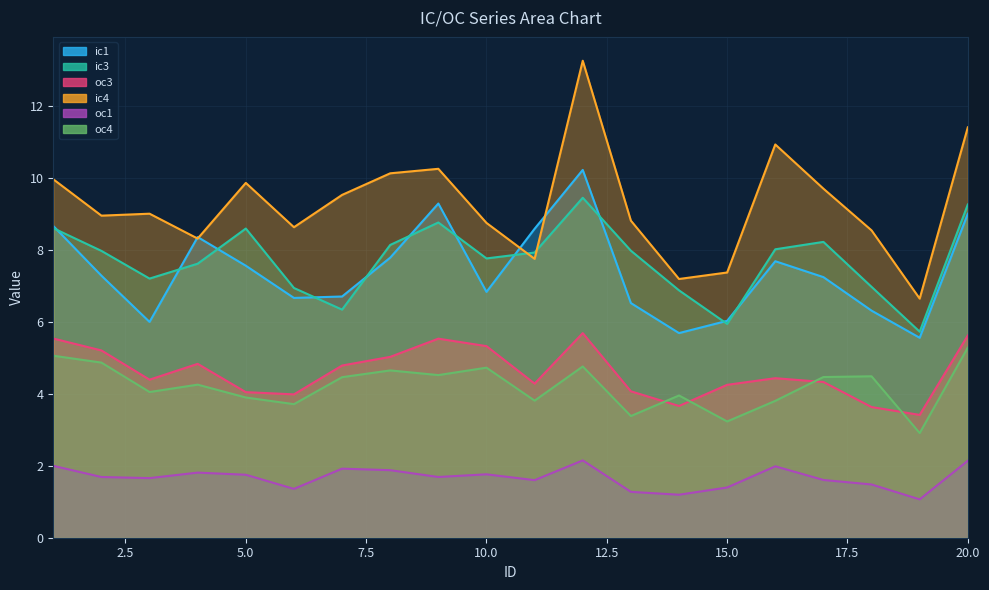

True or false: ic4 has more than 0 interior local peaks.

True